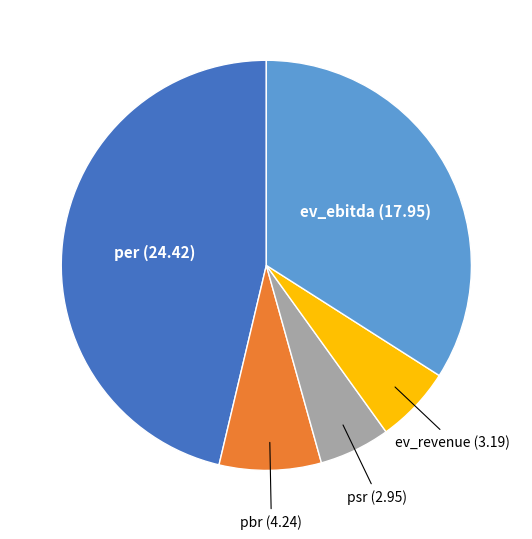

Is there any slice that represents more than half of the pie?

No